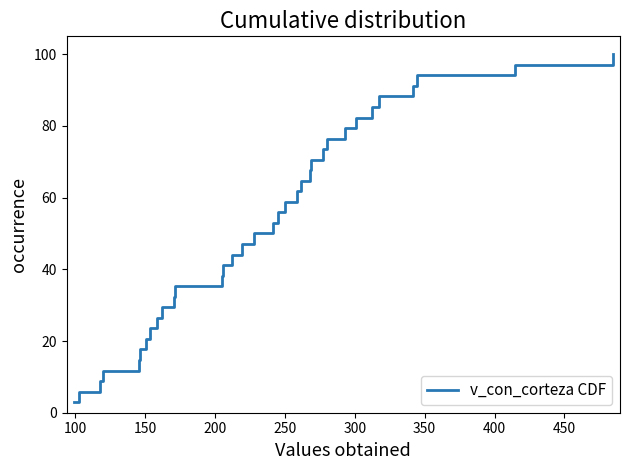

True or false: the data has more than 2 interior local peaks.

False